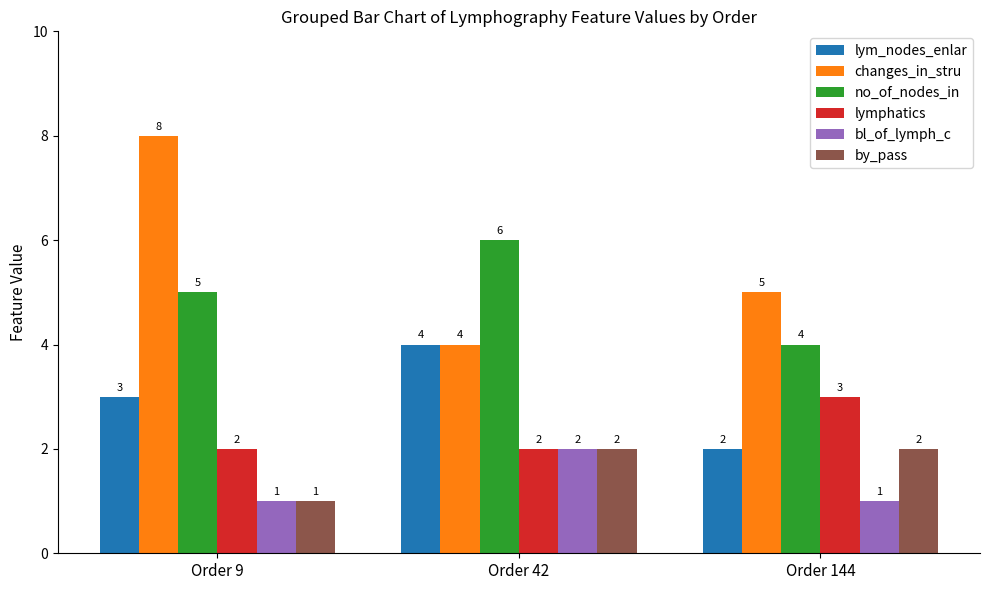

Reading left to right, transcribe all the data shown in this chart.

lym_nodes_enlar: Order 9=3	Order 42=4	Order 144=2
changes_in_stru: Order 9=8	Order 42=4	Order 144=5
no_of_nodes_in: Order 9=5	Order 42=6	Order 144=4
lymphatics: Order 9=2	Order 42=2	Order 144=3
bl_of_lymph_c: Order 9=1	Order 42=2	Order 144=1
by_pass: Order 9=1	Order 42=2	Order 144=2